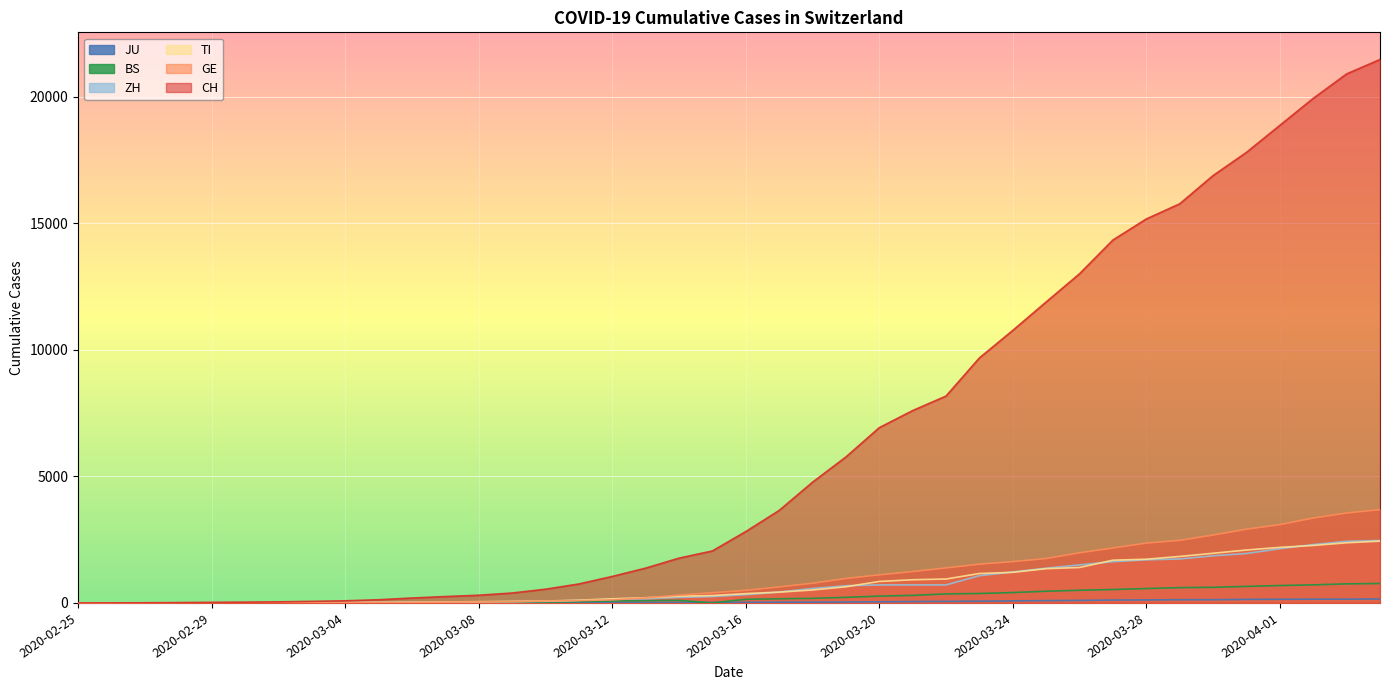

Is the value of BS at 2020-03-23 greater than the value of GE at 2020-03-31?

No